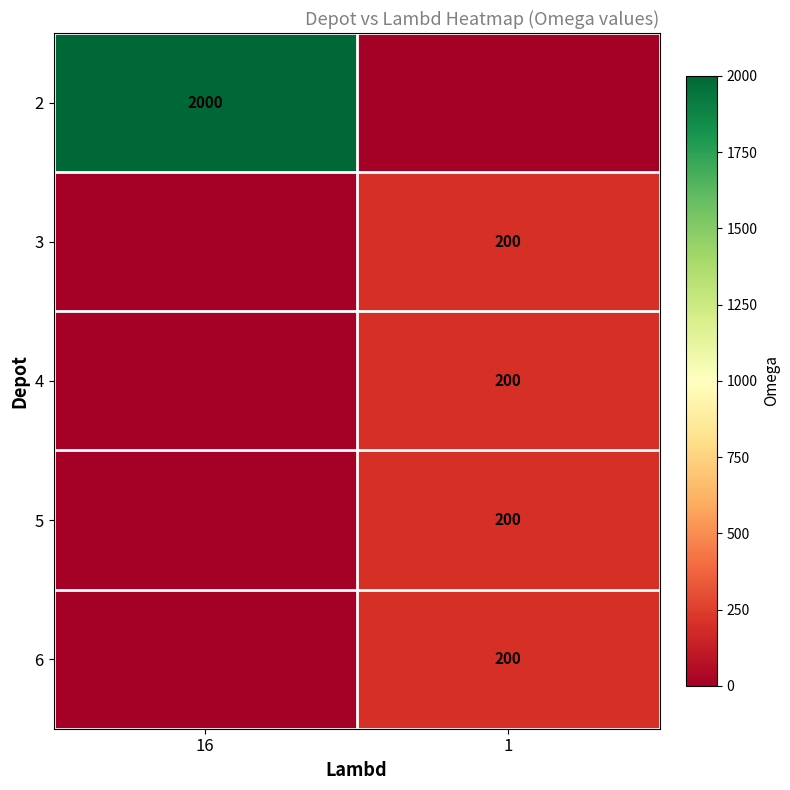

Is it true that 5 equals 200 at 1?

True